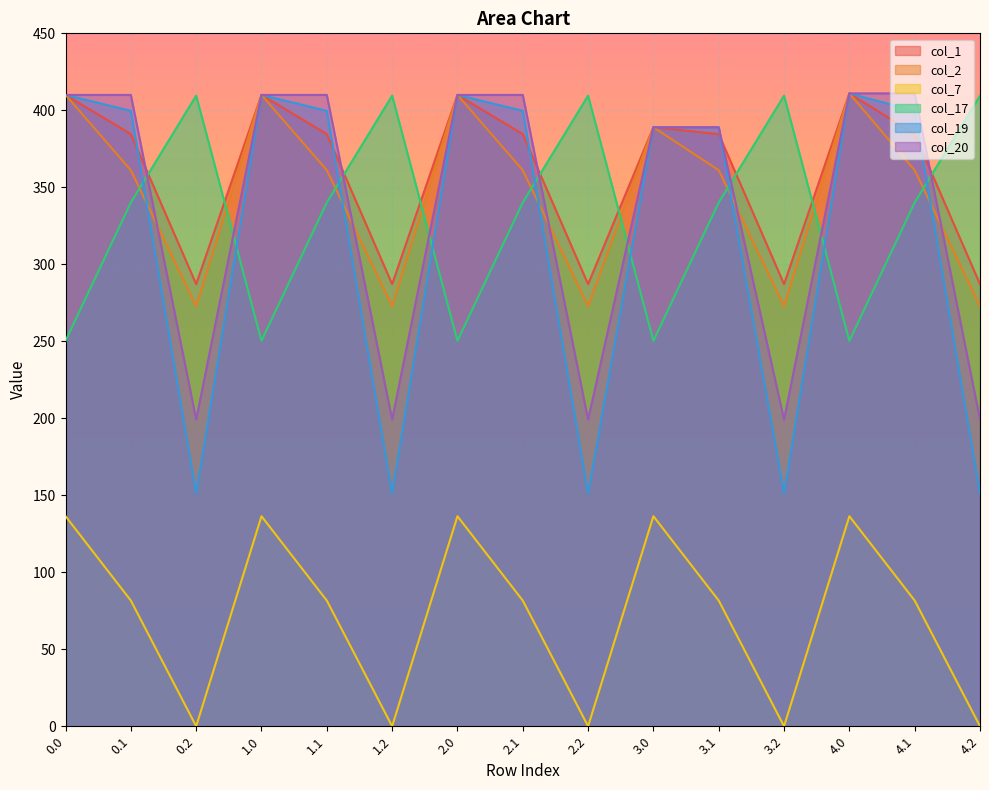

True or false: col_20 and col_19 cross at least once.

False